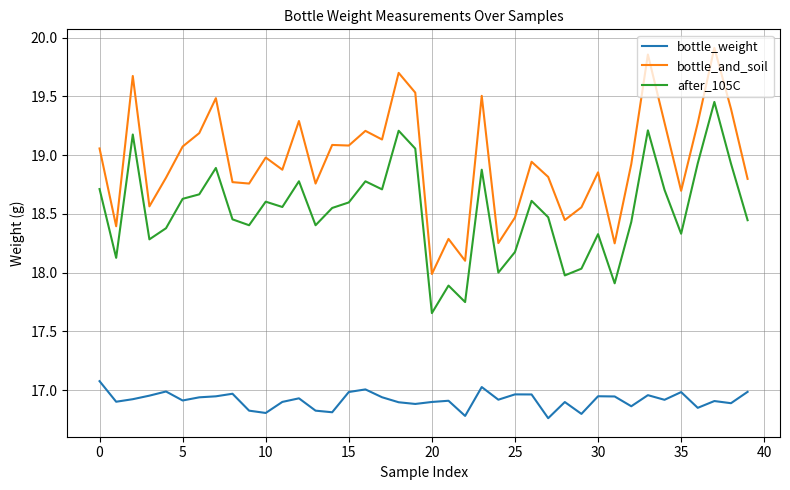

What are all the series names shown in the legend?

bottle_weight, bottle_and_soil, after_105C